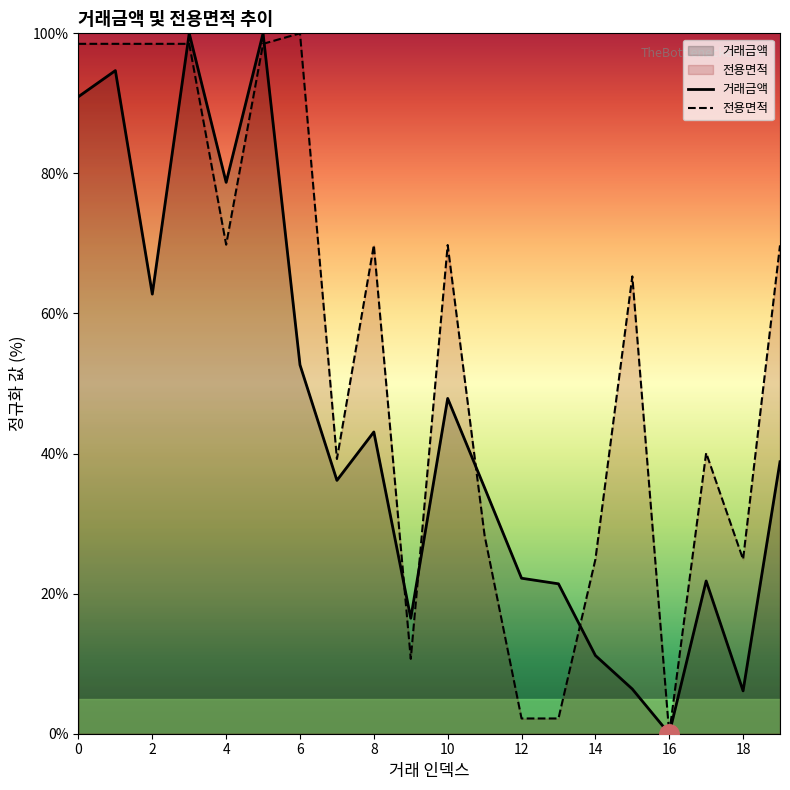

What is the average value of the 전용면적 series?

55.5